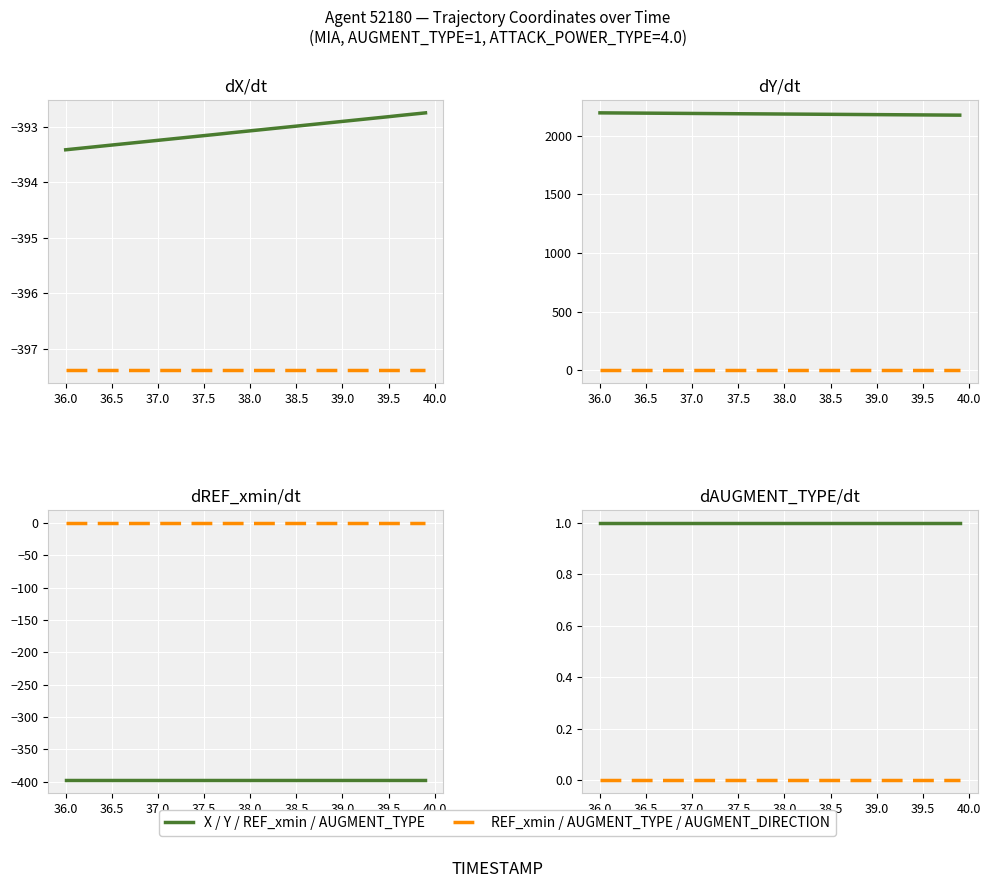

What is the minimum value shown in the chart?

-397.4